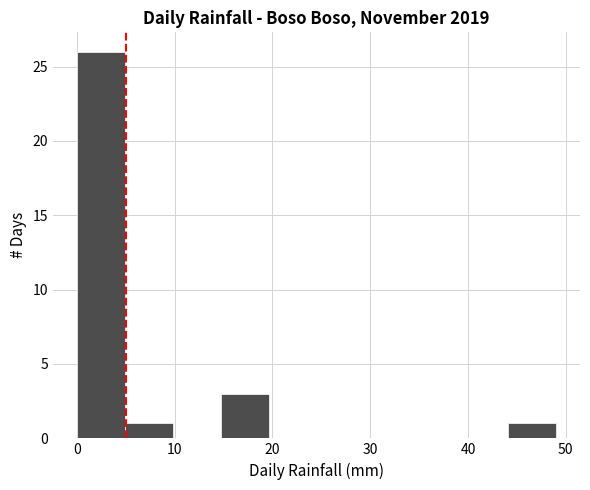

How tall is the bar that spans 4.9 to 9.8 on the x-axis? Neither the bar edges nor the heights are printed on the chart, so give them approximately, as read against the axes.

1